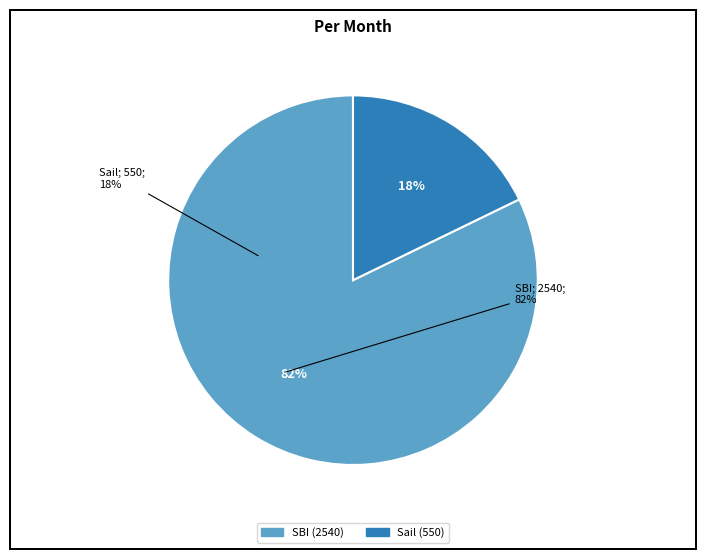

Which has a higher value, SBI or Sail?

SBI